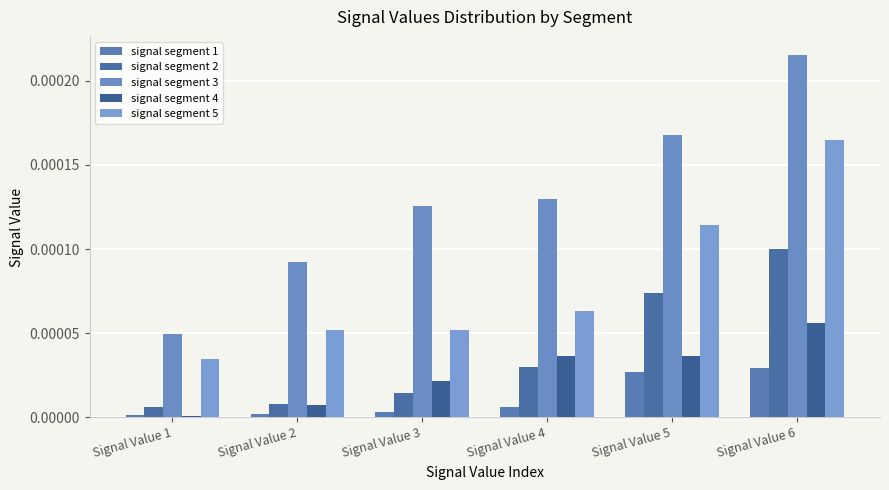

What are all the series names shown in the legend?

signal segment 1, signal segment 2, signal segment 3, signal segment 4, signal segment 5